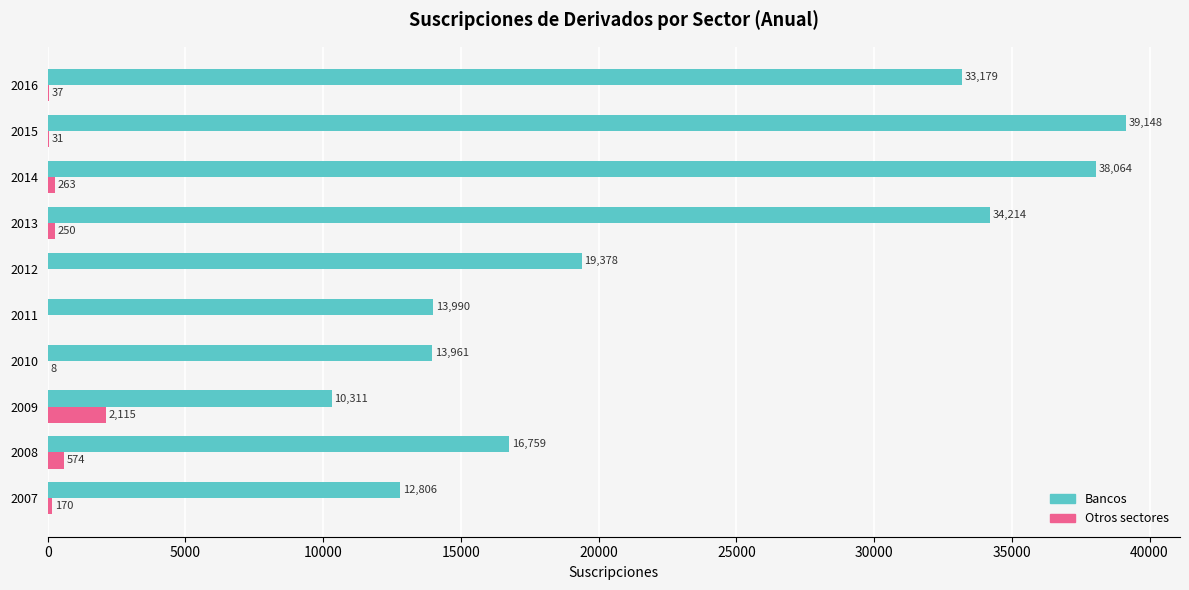

Which series has the largest total across all categories?

Bancos